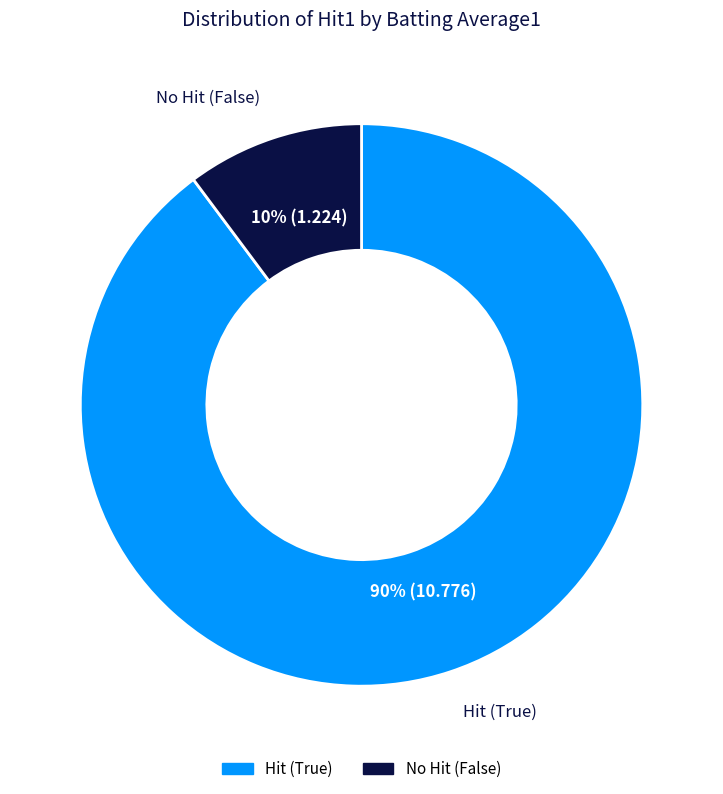

Does any single category account for the majority?

Yes